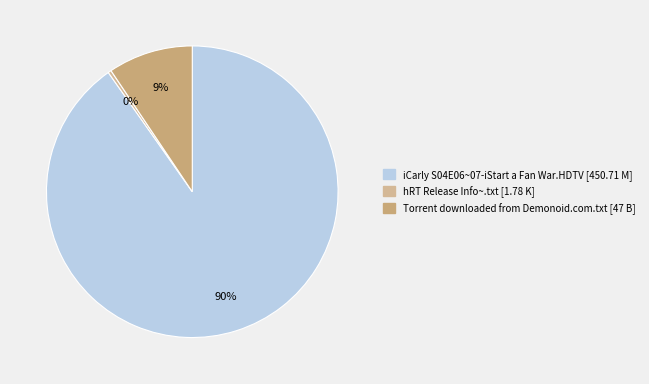

What is the change in value from iCarly S04E06~07-iStart a Fan War.HDTV to hRT Release Info~.txt?

-448.9